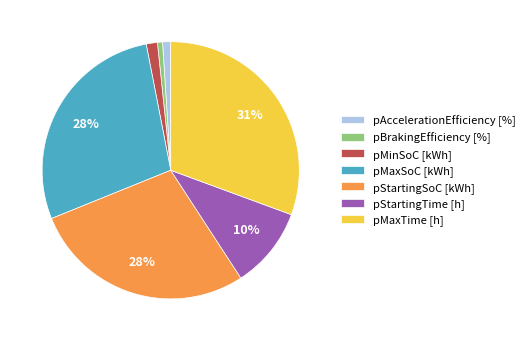

To the nearest percent, what percentage of the pie is pAccelerationEfficiency [%]?

1%